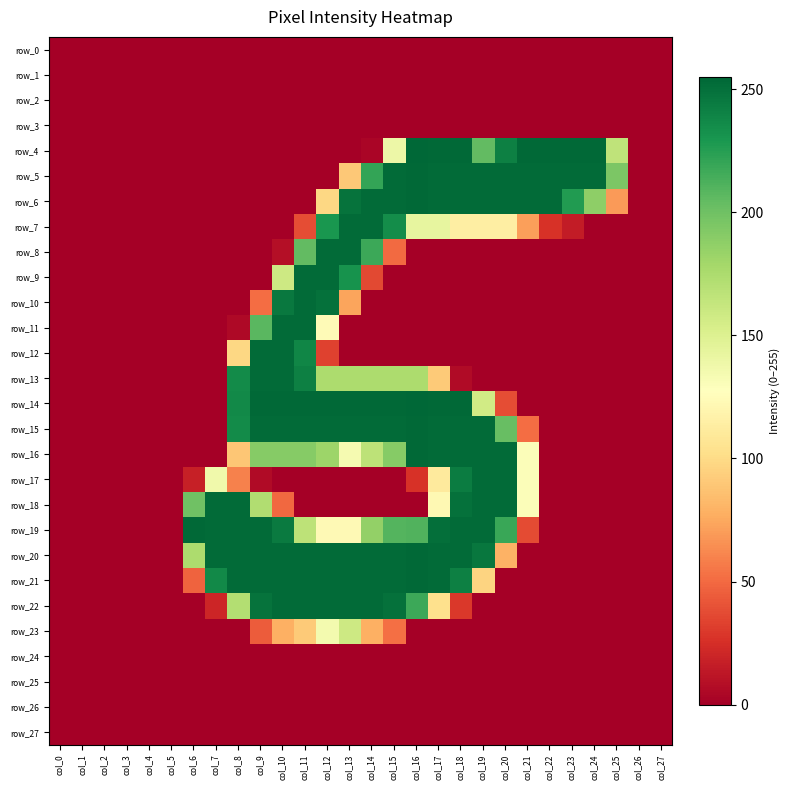

Which series has the largest total across all categories?

row_20